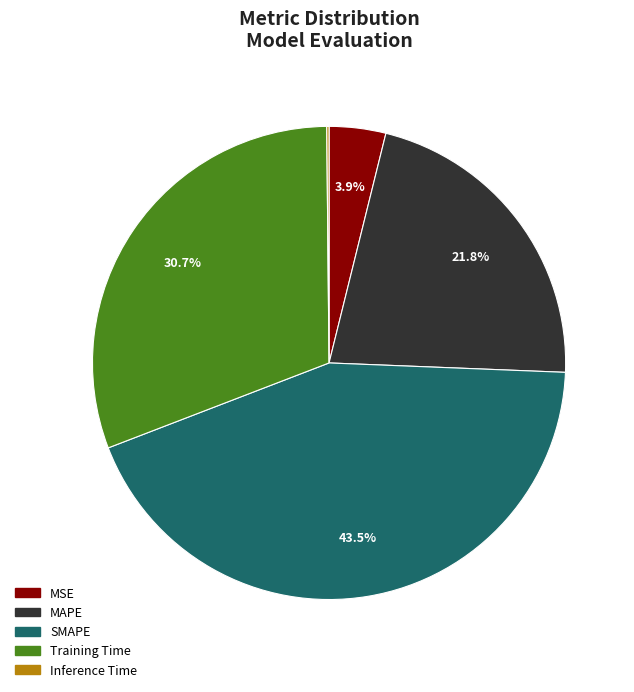

To the nearest percent, what is the average slice percentage?

20%